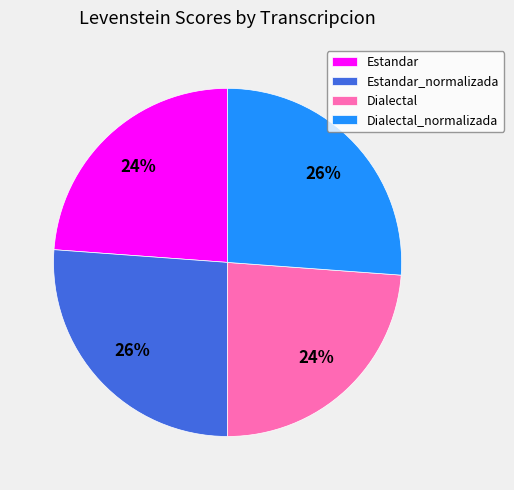

To the nearest percent, what is the difference between the Dialectal and Dialectal_normalizada slice percentages?

2%